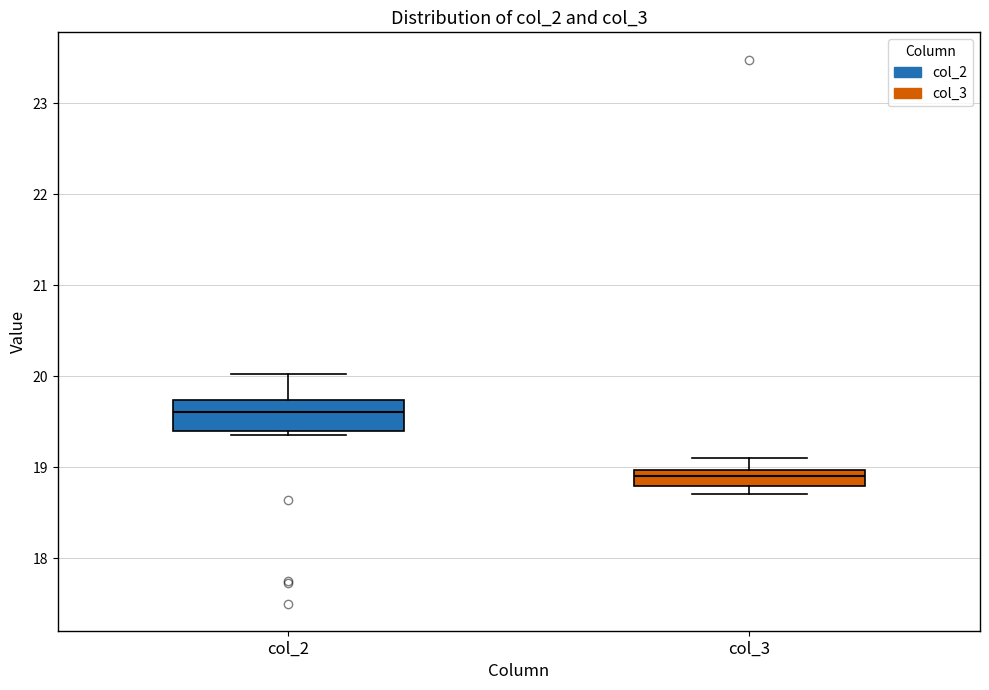

Where does the upper whisker of the box for col_2 end on the y-axis? The values are not printed on the chart, so give them approximately, as read against the axis.

20.0